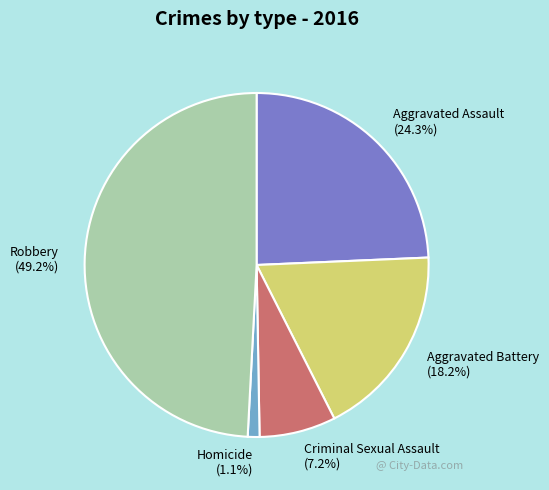

Approximately how many times larger is the value at Robbery compared to Aggravated Assault?

2.0